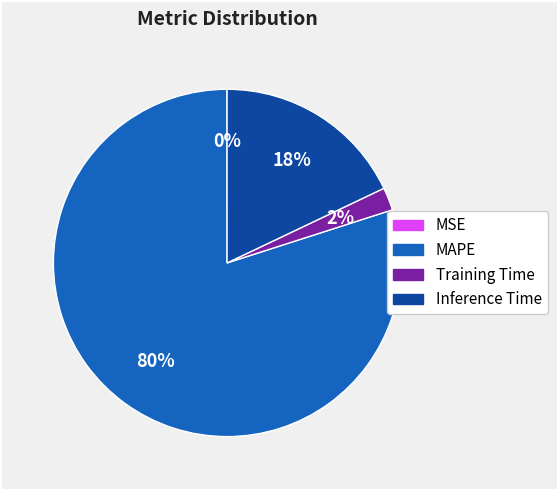

Is there a majority slice in this chart?

Yes